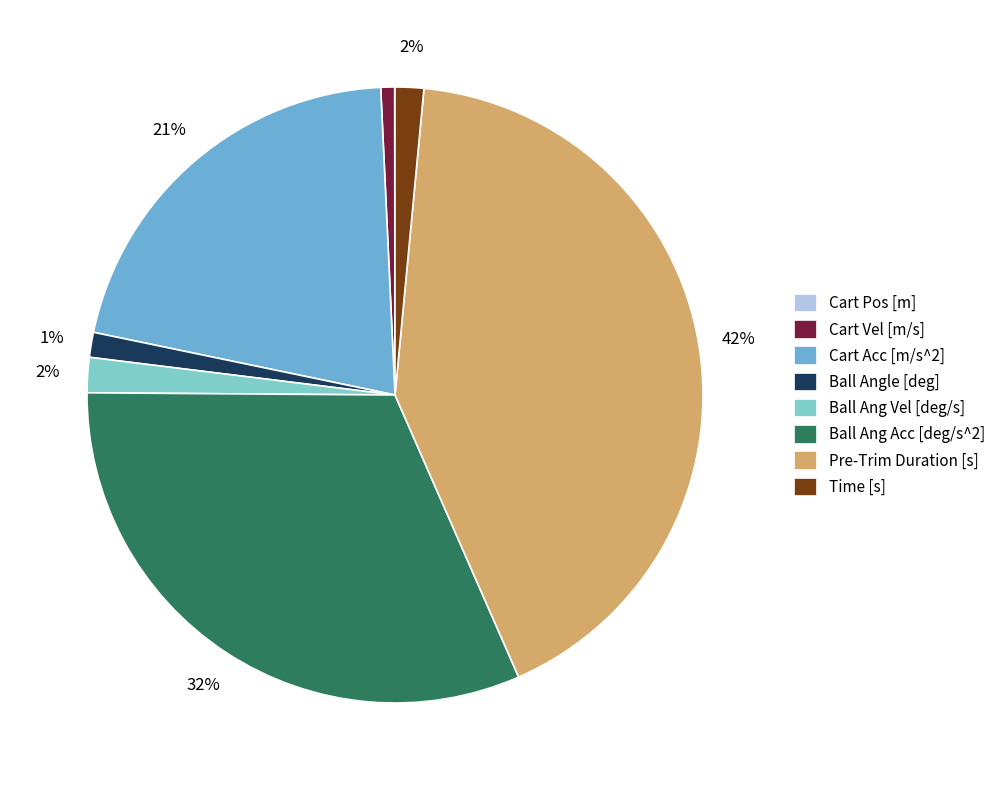

What is the largest slice in the pie chart?

Pre-Trim Duration [s]